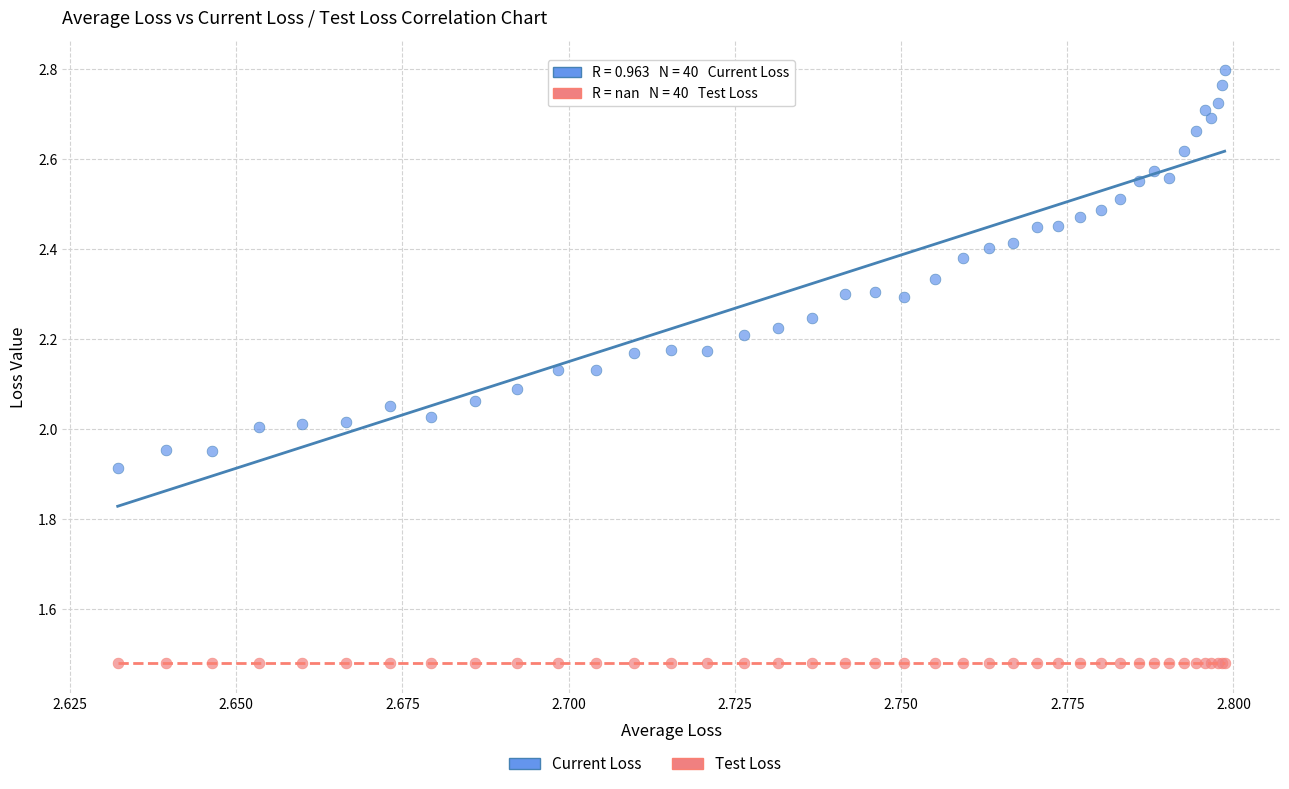

Which series contains the lowest Y value?

Test Loss